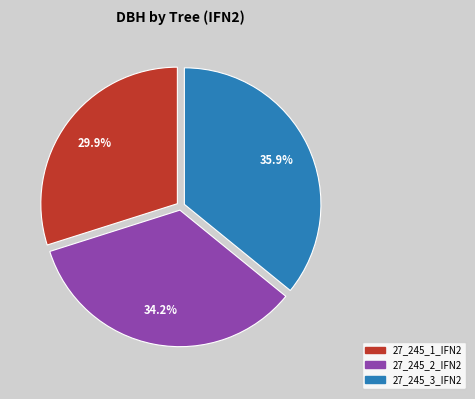

The 27_245_2_IFN2 slice represents 48% of the pie. True or false?

False